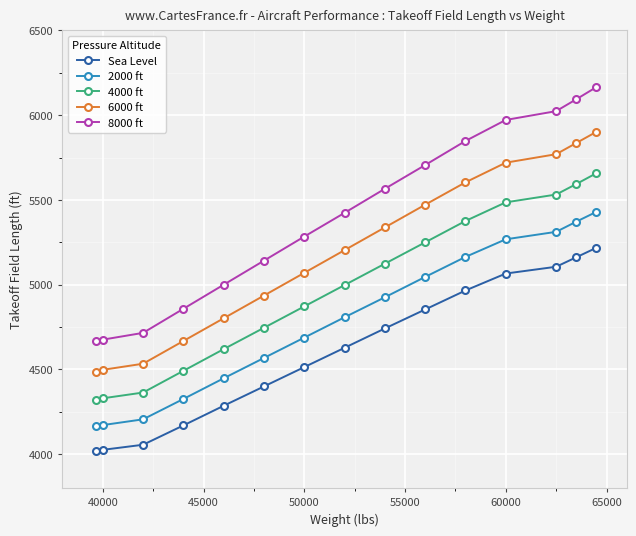

Which series has the largest total across all categories?

8000 ft